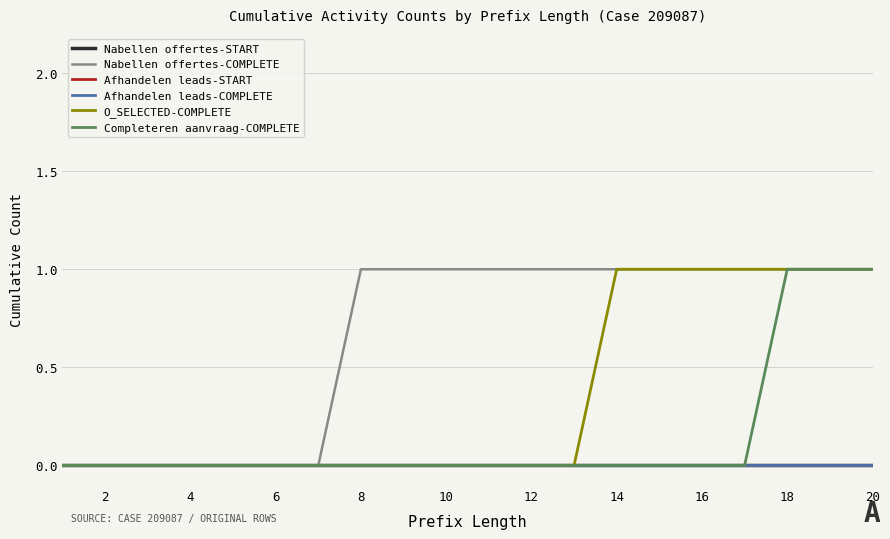

Is this an area chart (filled region under the line)?

No